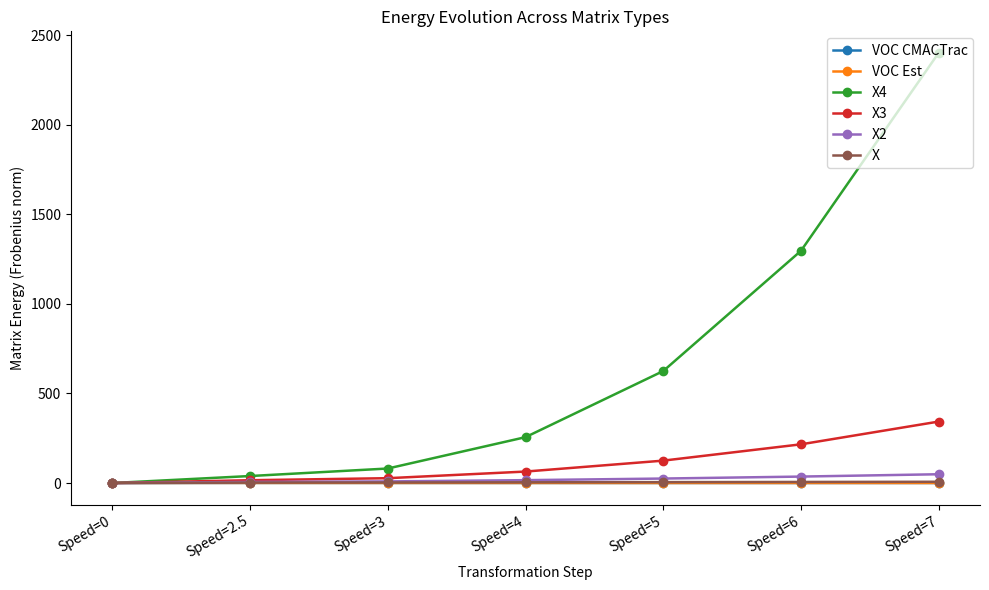

Is it true that X3 equals 343.0 at Speed=7?

True